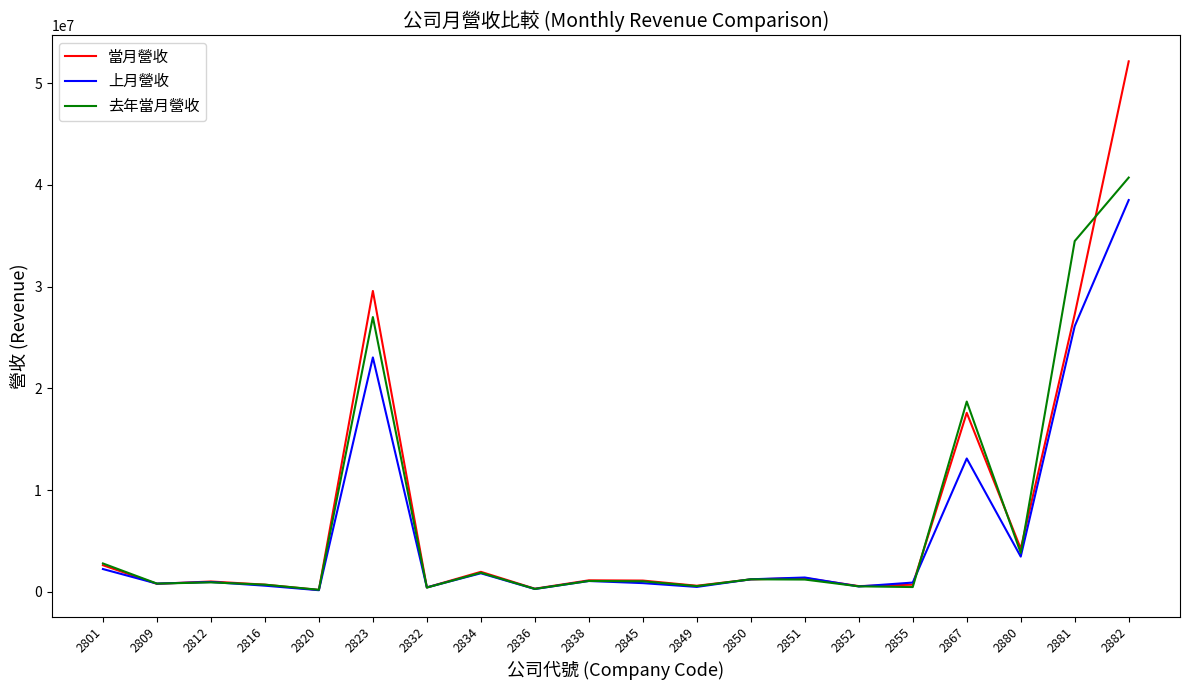

How many lines are shown in the chart?

3